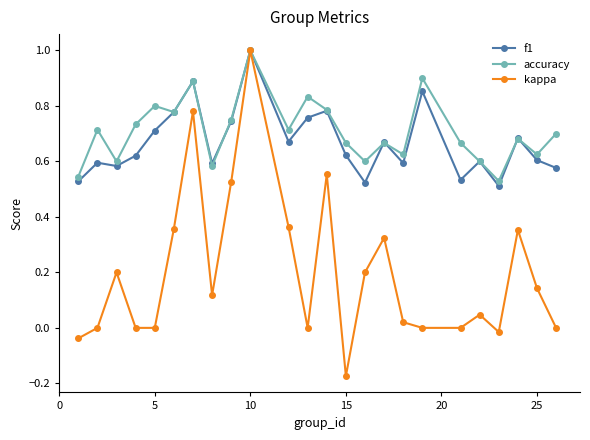

Which series has the widest spread of values?

kappa